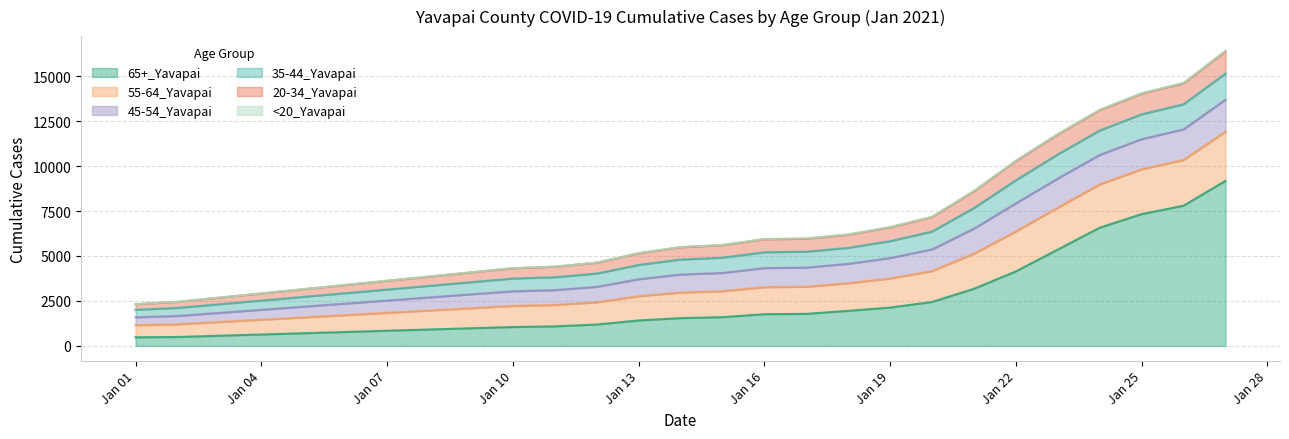

What is the minimum value shown in the chart?

6